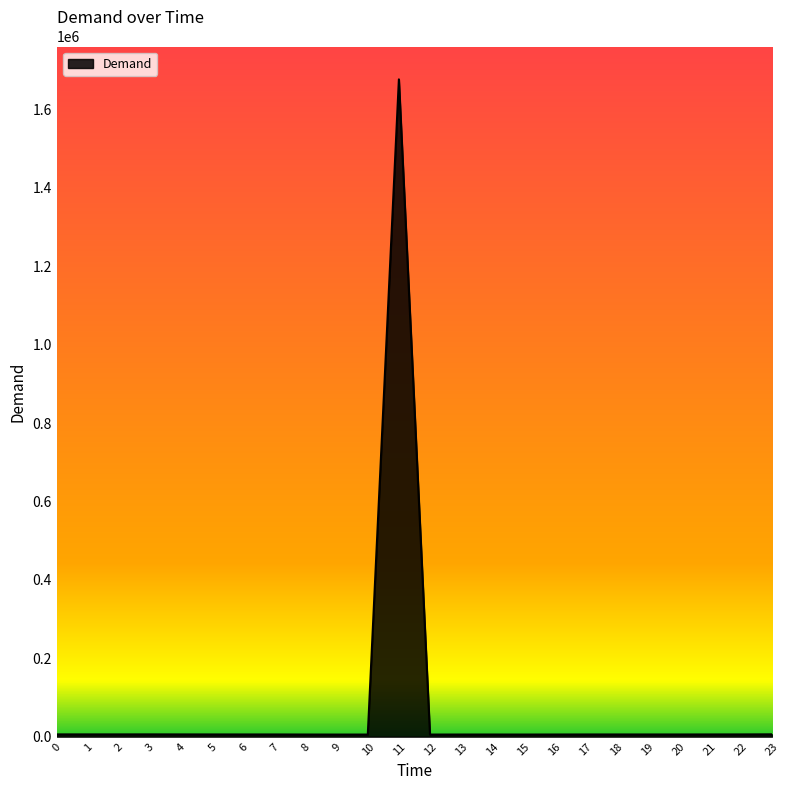

What is the difference between the maximum and minimum values?

1671300